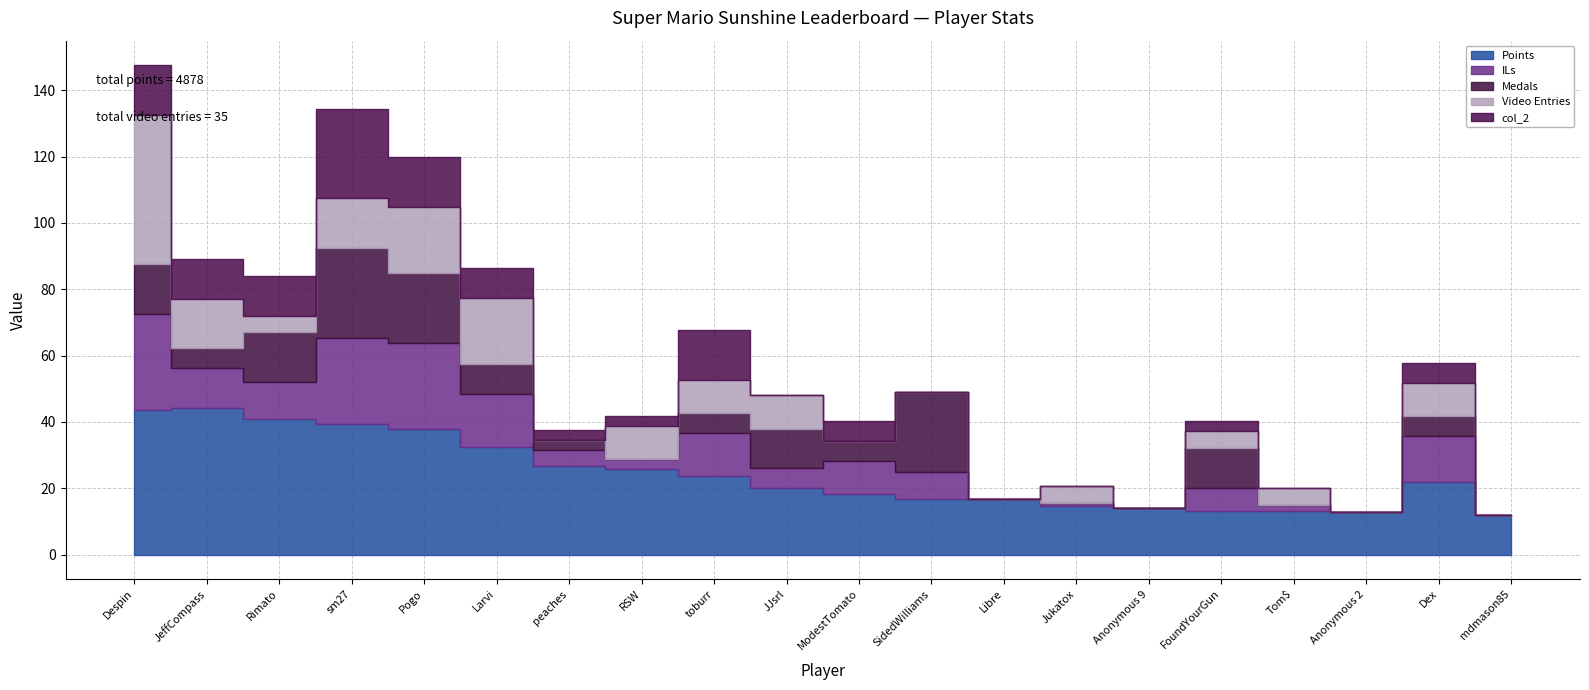

At which category does the chart reach its minimum across all series?

peaches